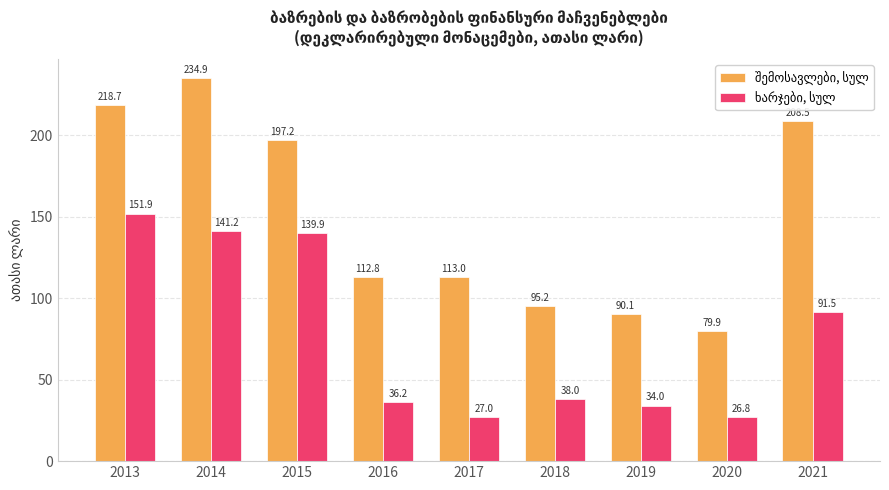

What is the smallest value displayed?

26.8